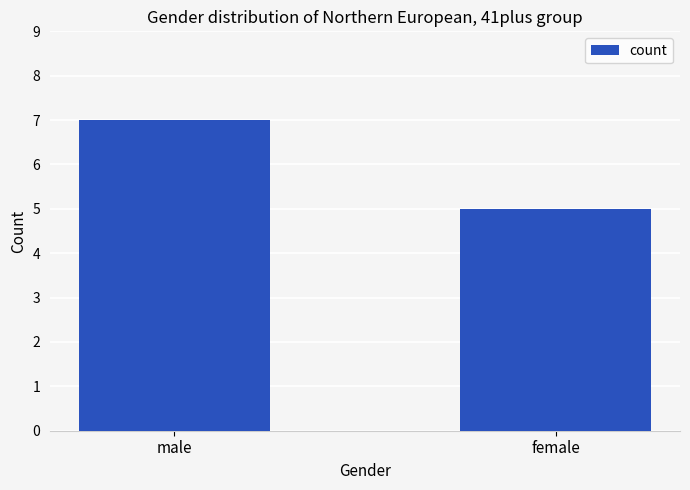

Are the bars grouped side by side (vs. stacked)?

No